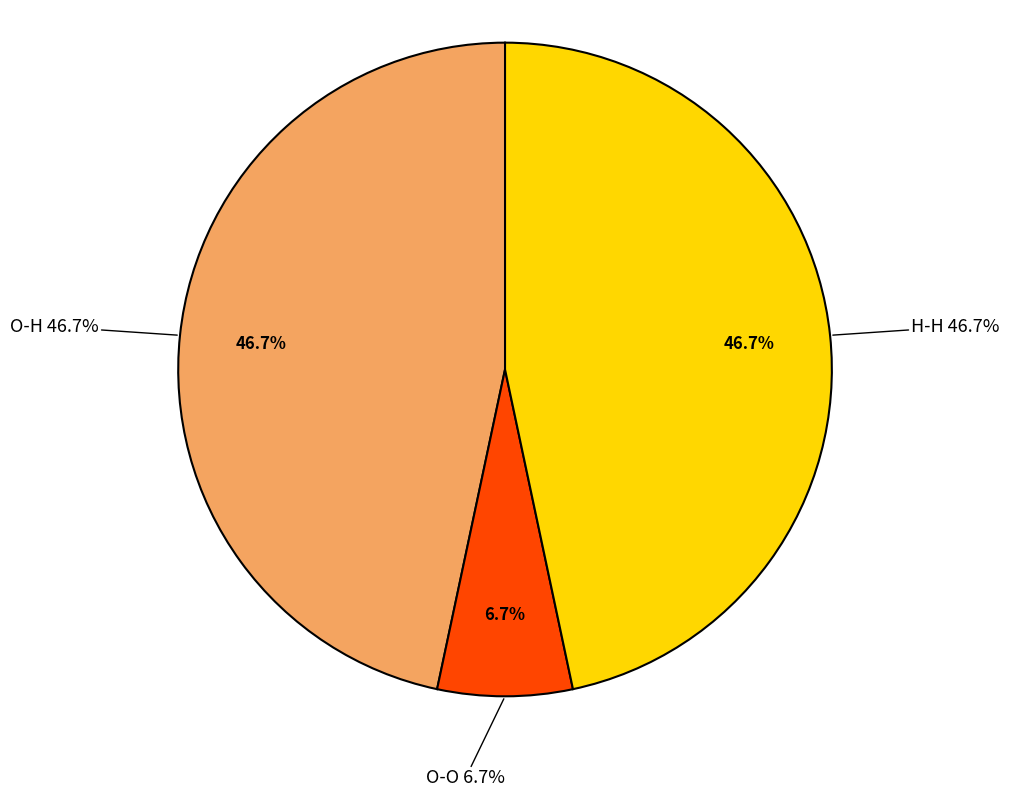

To the nearest percent, what portion does O-O represent?

7%